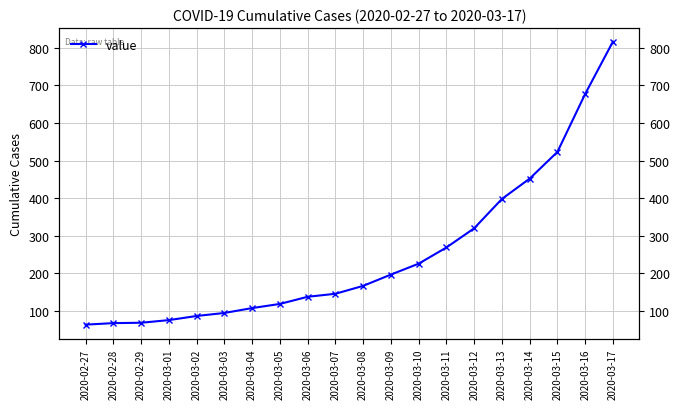

The chart shows a value of 230 at 2020-03-13. True or false?

False